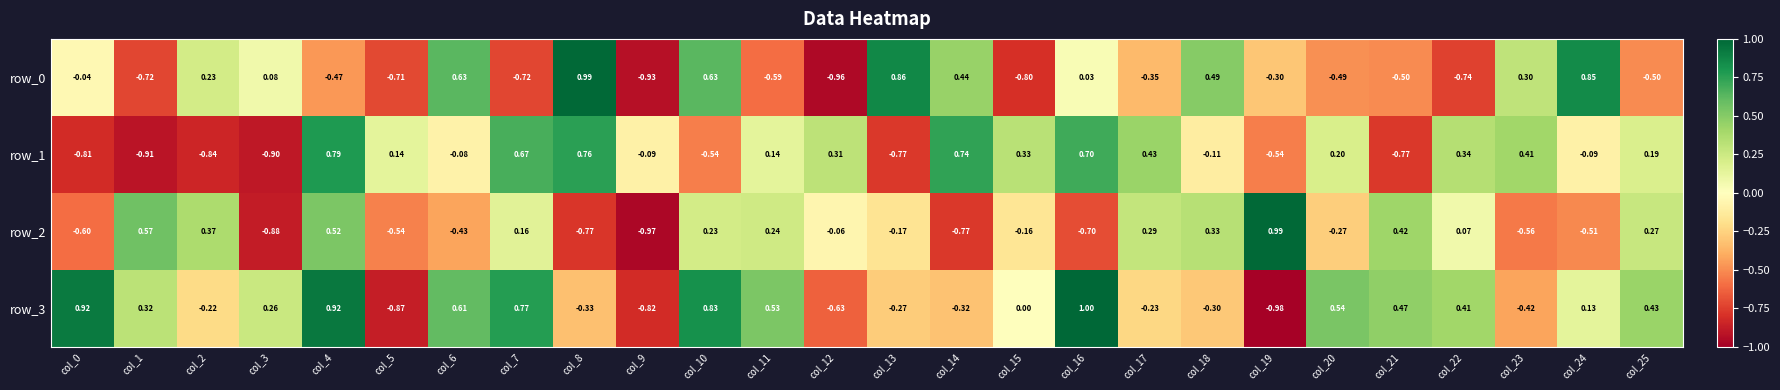

Which category has the highest value in the row_2 series?

col_19